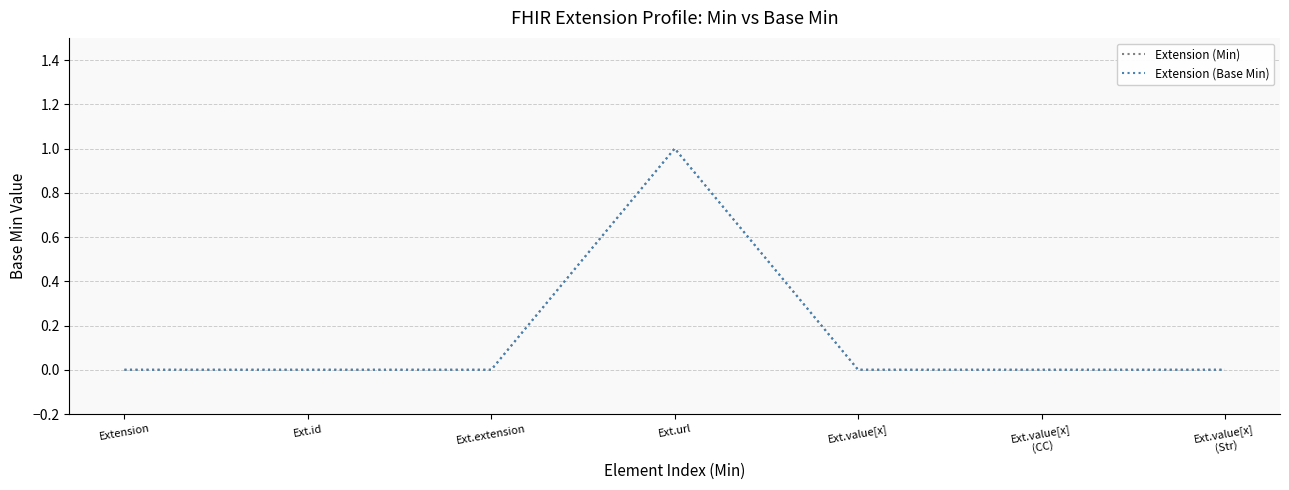

True or false: Extension (Base Min) has more than 2 interior local peaks.

False